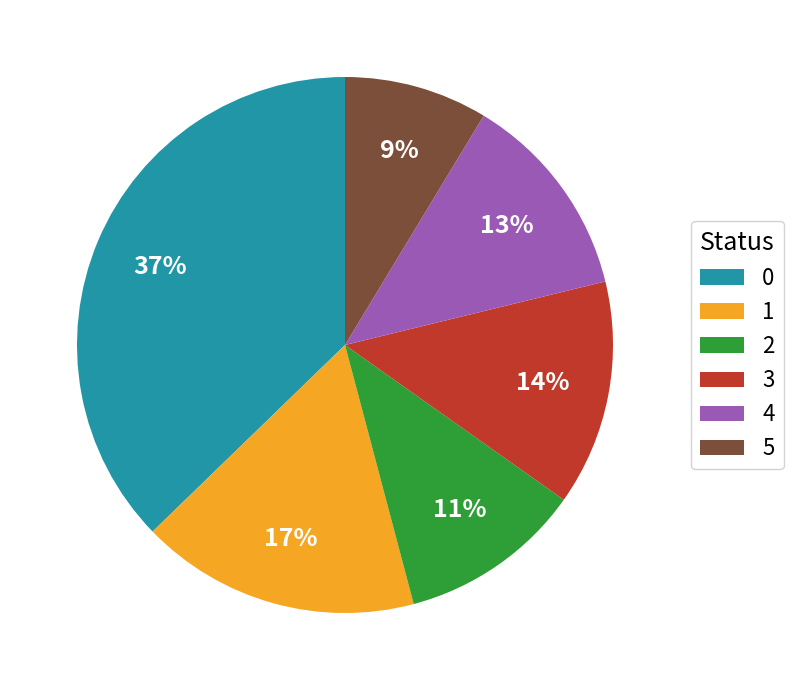

The 0 slice represents 37% of the pie. True or false?

True